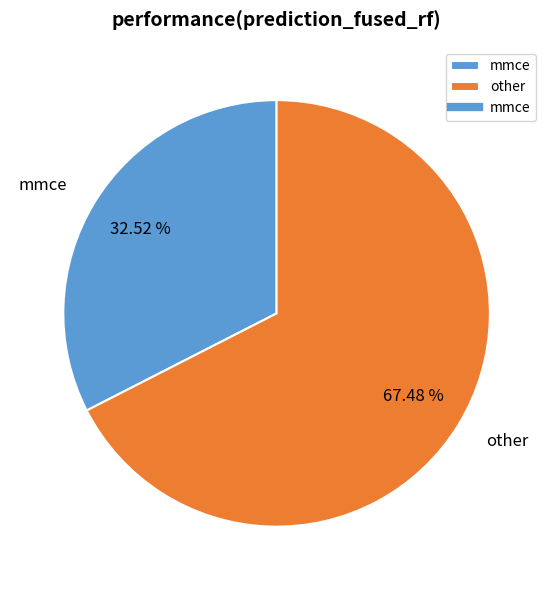

To the nearest percent, what percentage of the pie is mmce?

33%